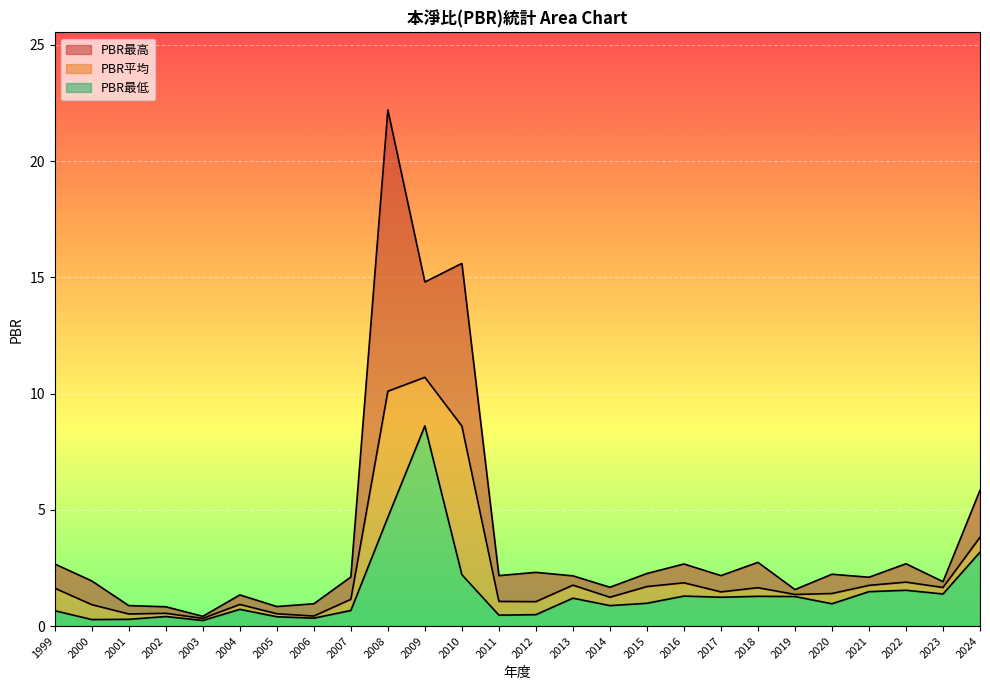

True or false: PBR最低 and PBR最高 cross at least once.

False